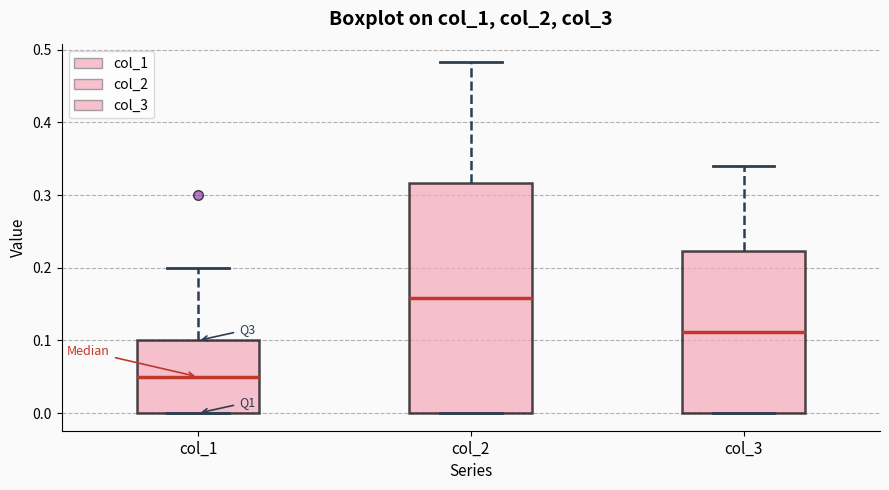

Reading left to right, transcribe this box plot: for each box, give where its median line is, the range the box spans, and where its two whiskers end, as read against the y-axis. The values are not printed on the chart, so give them approximately, as read against the axis.

col_1: median 0.05, box 0.00 to 0.10, whiskers 0.00 to 0.20
col_2: median 0.16, box 0.00 to 0.32, whiskers 0.00 to 0.48
col_3: median 0.11, box 0.00 to 0.22, whiskers 0.00 to 0.34